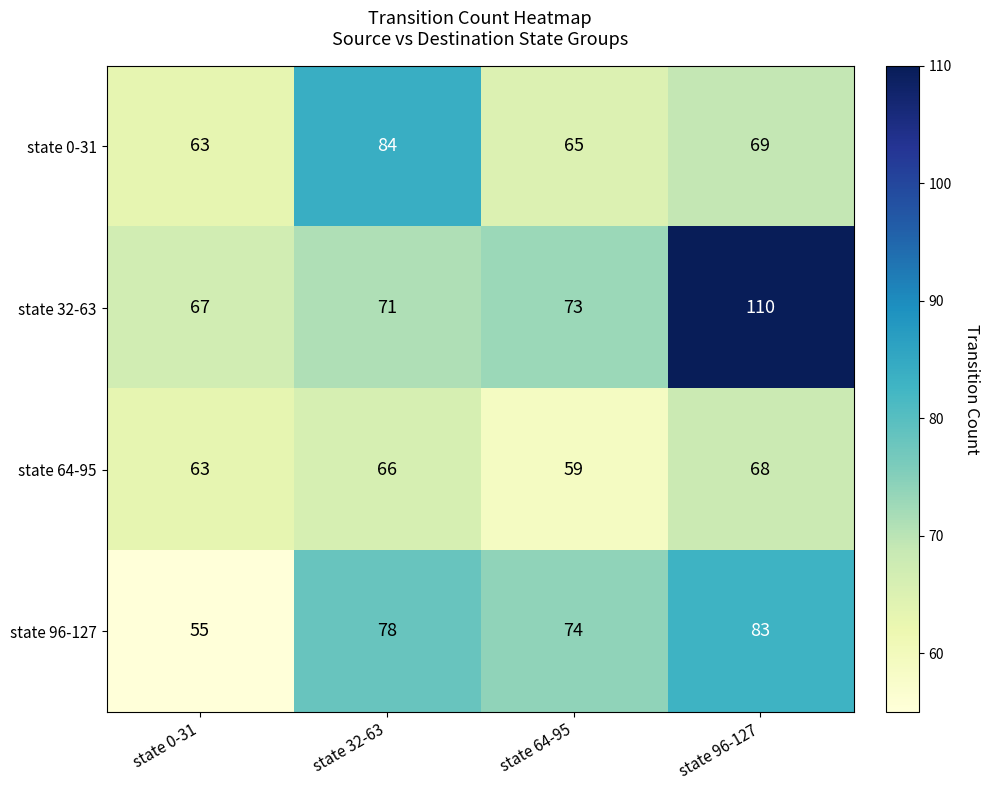

What is the smallest value displayed?

55